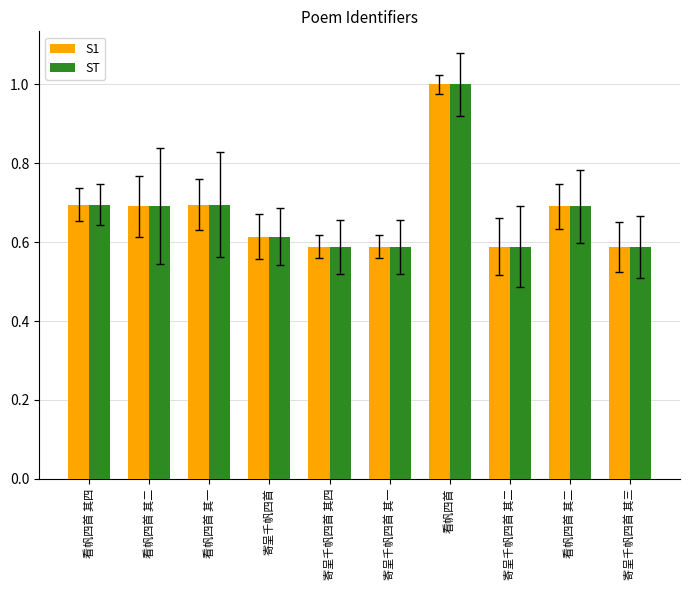

Between 看帆四首 and 看帆四首 其四, which is larger?

看帆四首